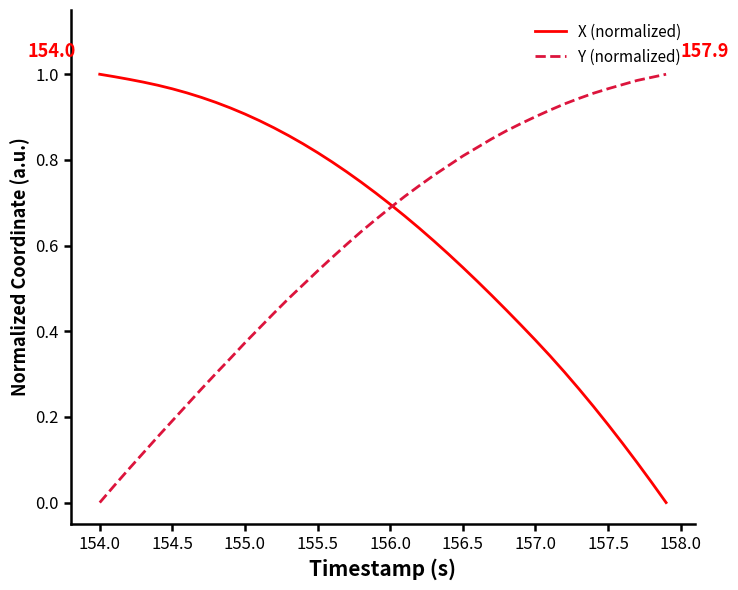

After their last crossing, which series has the higher values: Y (normalized) or X (normalized)?

Y (normalized)